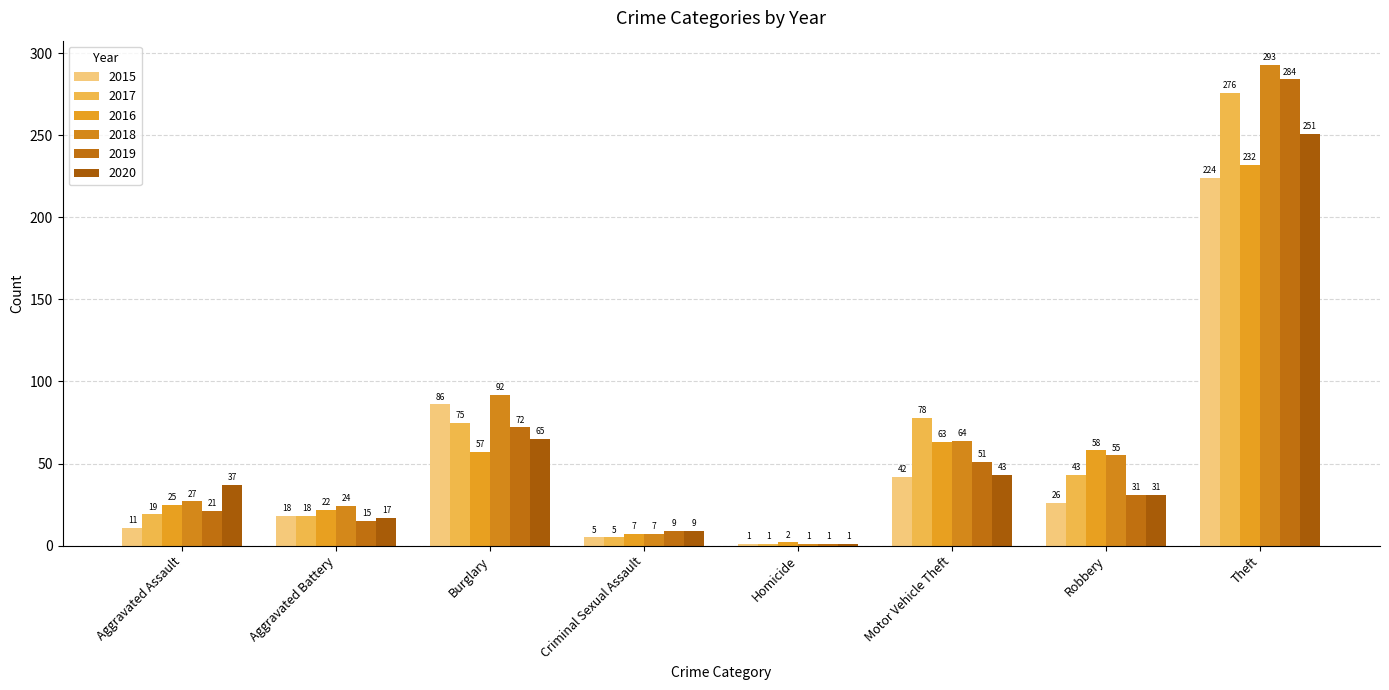

The value of 2017 at Criminal Sexual Assault is 3. True or false?

False